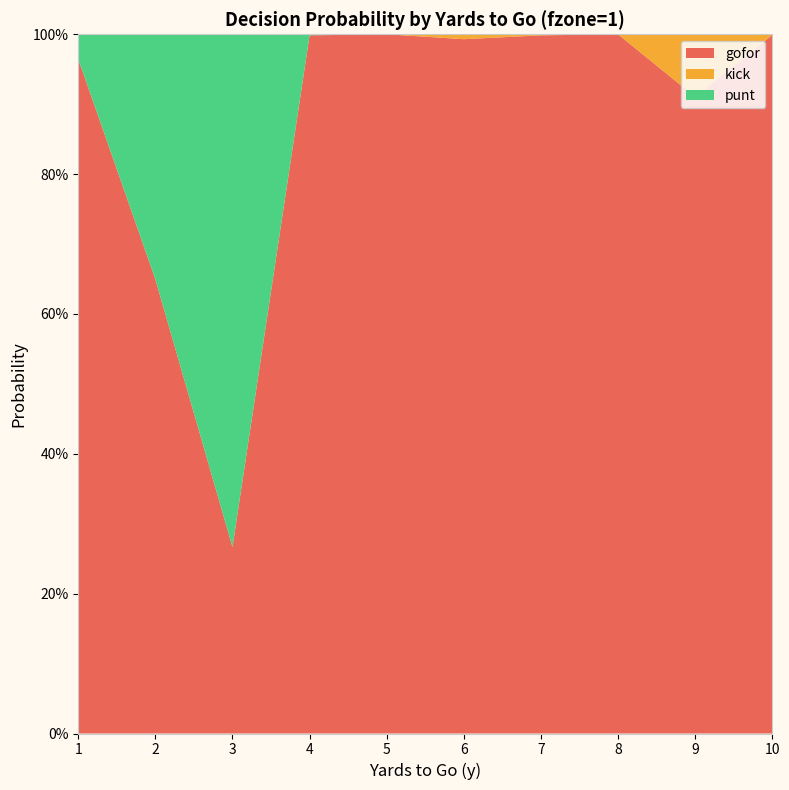

Reading right to left, extract all data points from this chart.

gofor: 1.0	0.9	1.0	1.0	1.0	1.0	1.0	0.3	0.6	1.0
kick: 0.0	0.1	0.0	0.0	0.0	0.0	0.0	0.0	0.0	0.0
punt: 0.0	0.0	0.0	0.0	0.0	0.0	0.0	0.7	0.4	0.0